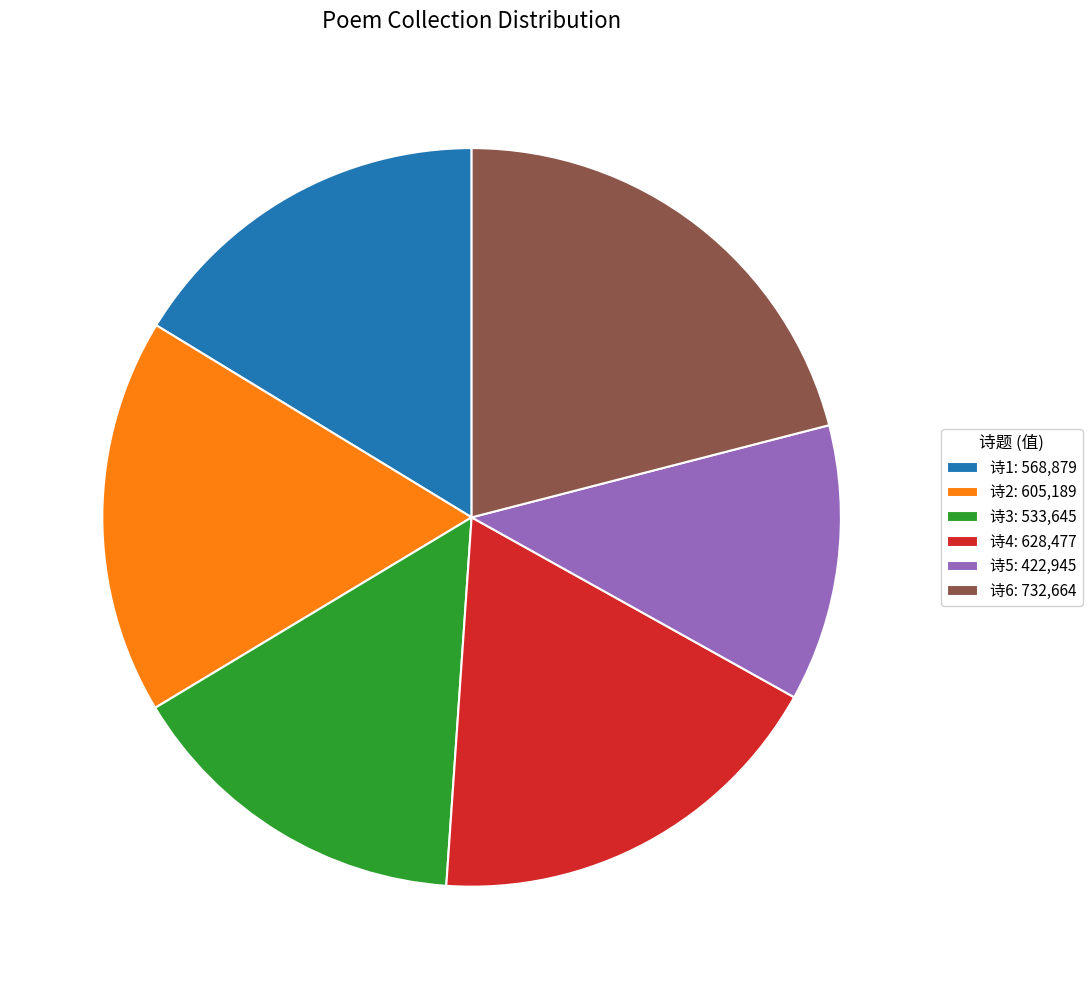

Count the number of slices in the pie.

6